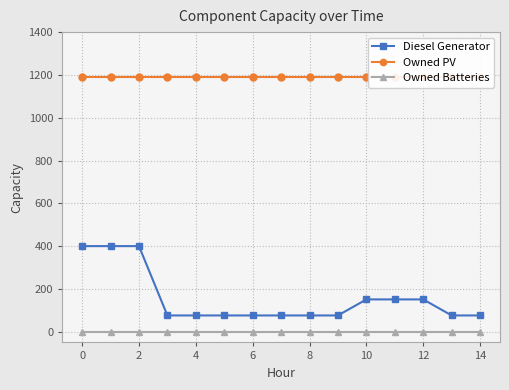

What is the maximum value shown in the chart?

1188